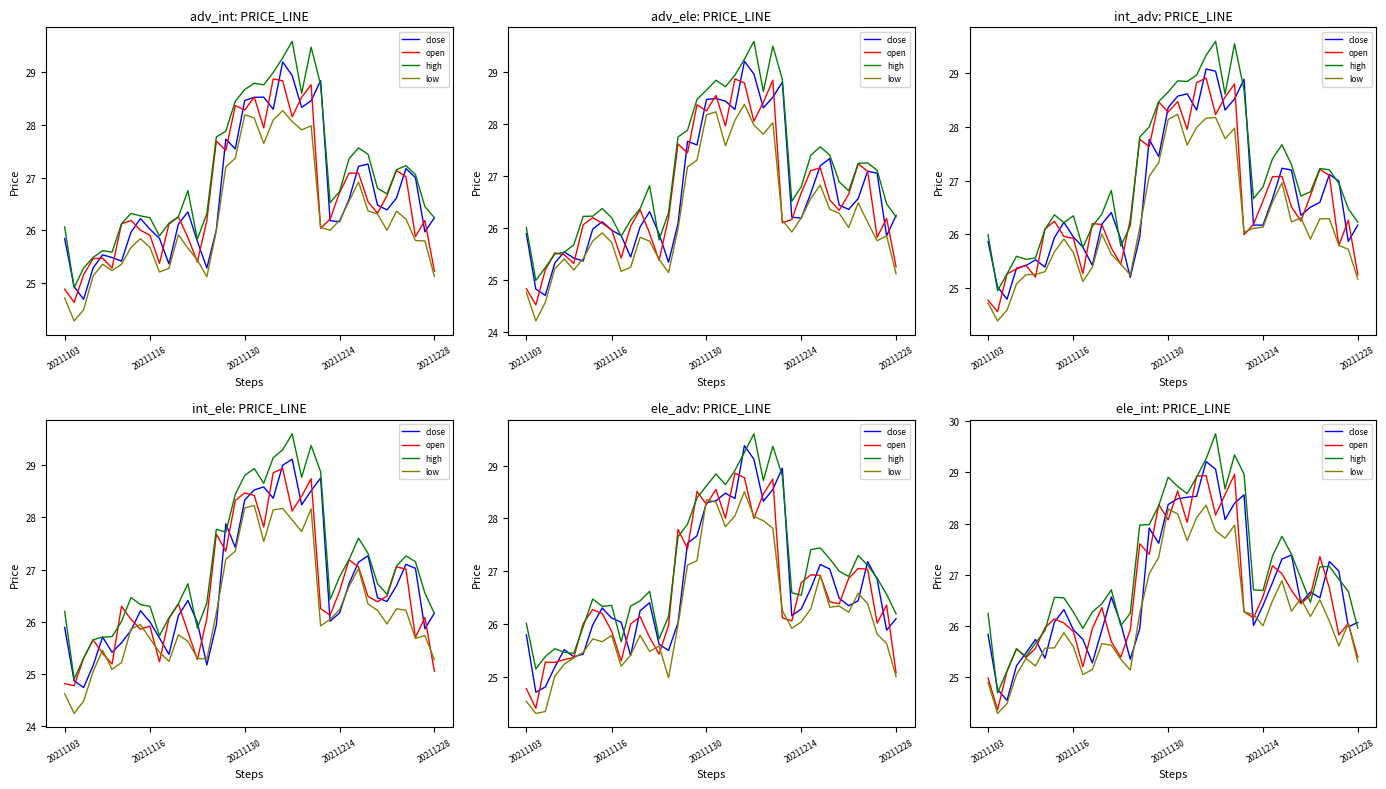

What is the difference between the high values at 11 and 31?

1.5